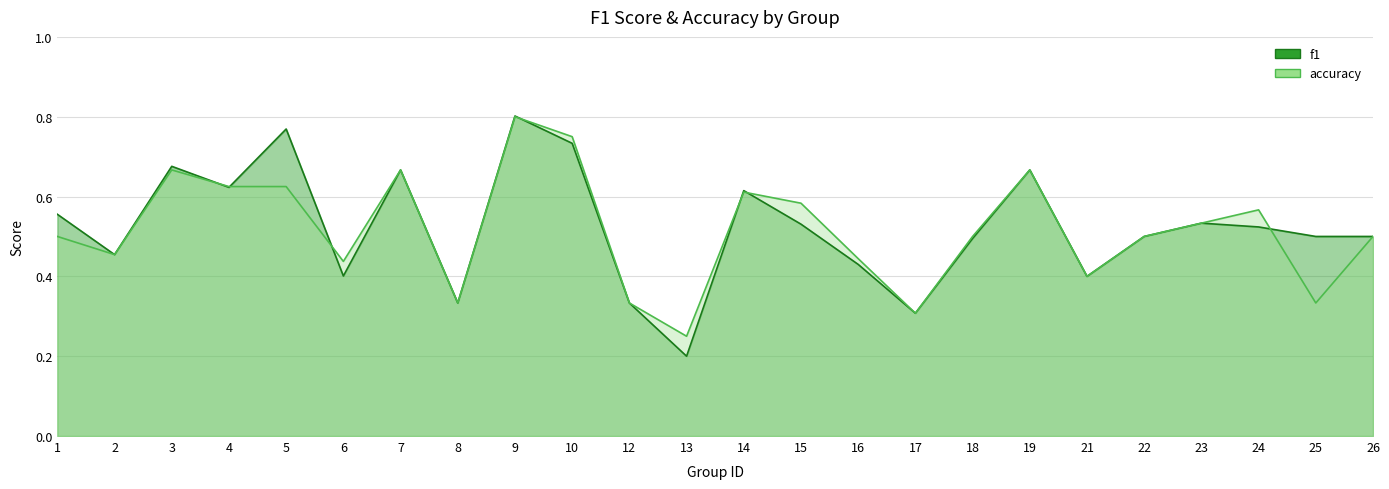

In f1, how many points are lower than both neighbors (excluding endpoints)?

7